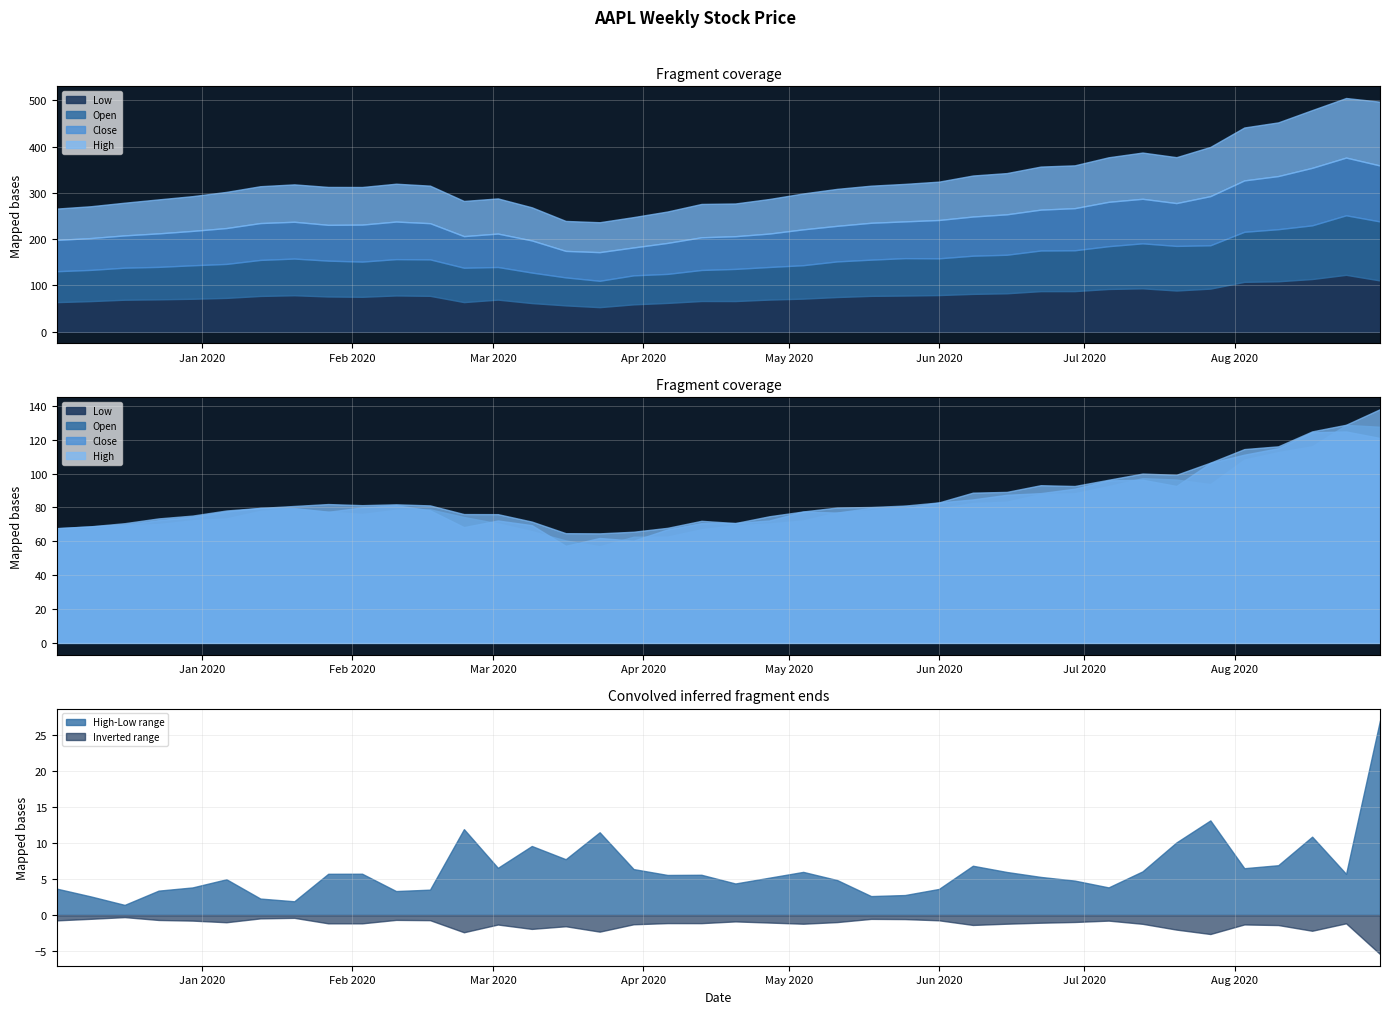

What is the minimum value for Low?

53.2